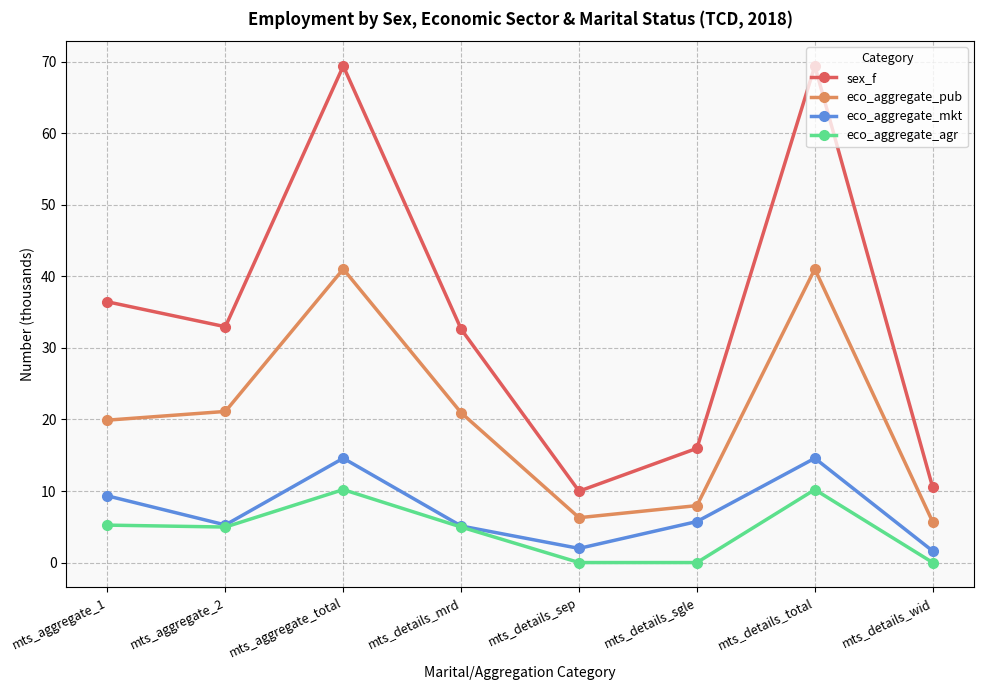

Read the sex_f value at mts_aggregate_total.

69.4